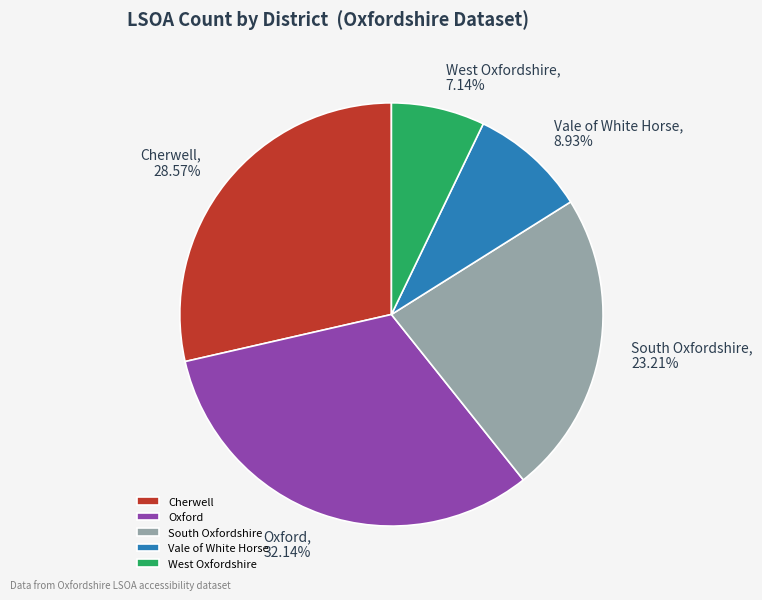

Which has a higher value, West Oxfordshire or Cherwell?

Cherwell